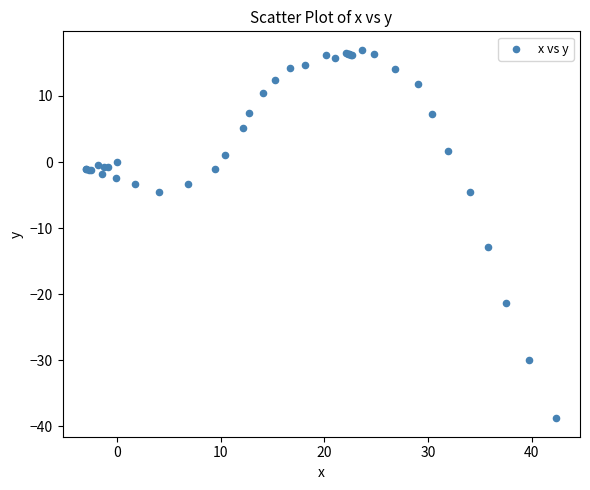

What Y value in the scatter plot is closest to -10?

-12.9